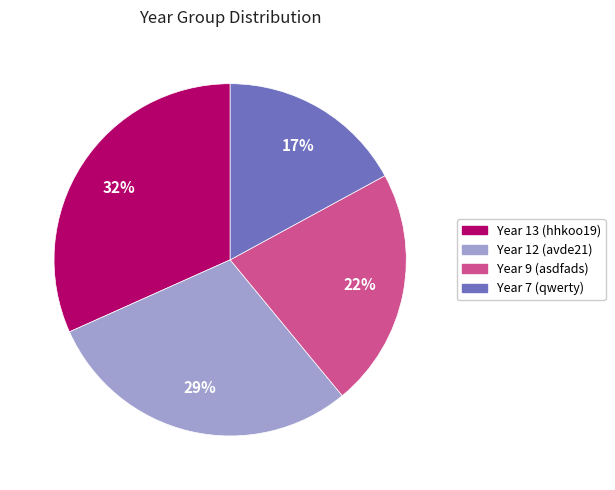

Is it true that Year 13 (hhkoo19) is 26% of the pie?

False